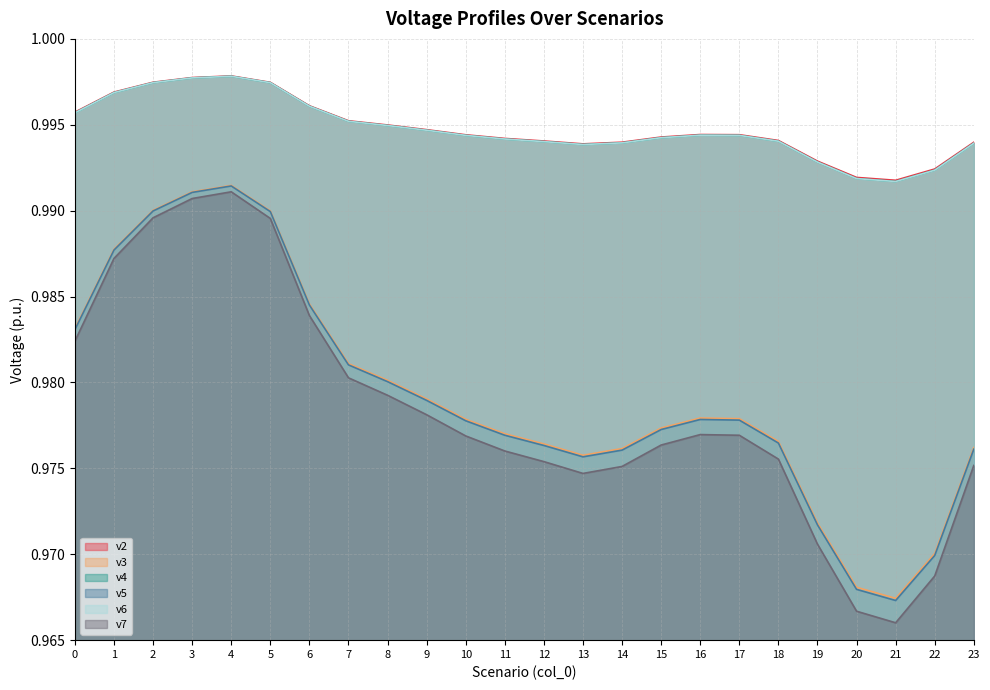

At how many categories does at least one series exceed 0?

24